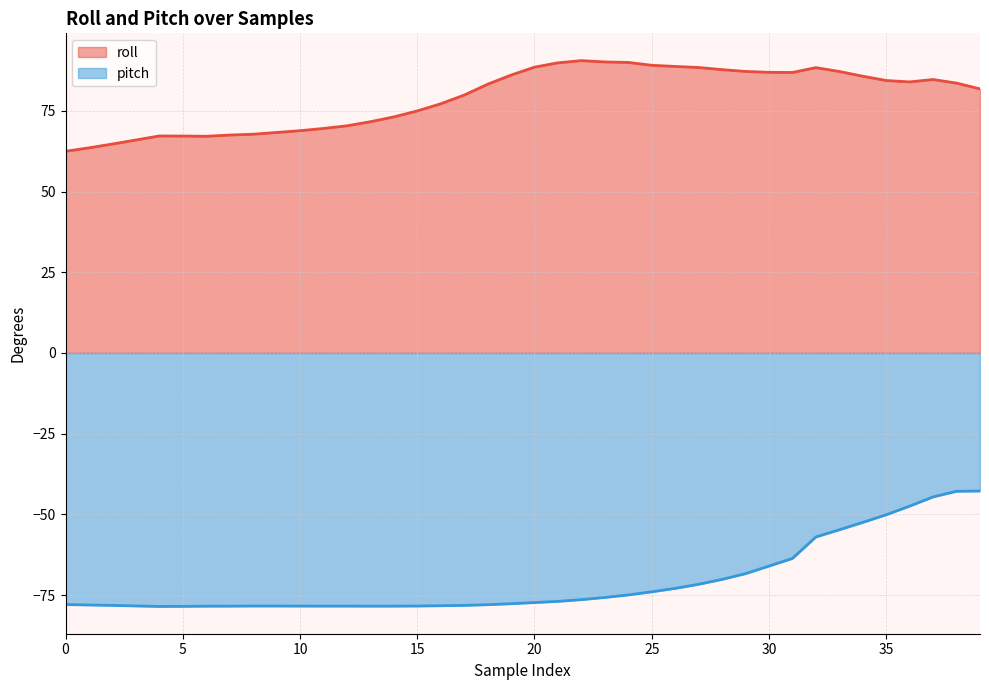

Reading left to right, extract all data points from this chart.

roll: 0=62.5	1=63.5	2=64.7	3=66.0	4=67.2	5=67.2	6=67.1	7=67.5	8=67.8	9=68.3	10=68.8	11=69.5	12=70.3	13=71.6	14=73.1	15=75.0	16=77.2	17=79.9	18=83.2	19=86.1	20=88.5	21=89.9	22=90.5	23=90.1	24=90.0	25=89.1	26=88.7	27=88.4	28=87.8	29=87.2	30=86.9	31=86.9	32=88.4	33=87.2	34=85.7	35=84.4	36=84.0	37=84.7	38=83.6	39=81.8
pitch: 0=-77.9	1=-78.0	2=-78.2	3=-78.3	4=-78.5	5=-78.5	6=-78.4	7=-78.4	8=-78.4	9=-78.4	10=-78.4	11=-78.4	12=-78.4	13=-78.4	14=-78.4	15=-78.4	16=-78.3	17=-78.2	18=-78.0	19=-77.7	20=-77.3	21=-76.9	22=-76.4	23=-75.7	24=-74.9	25=-74.0	26=-72.9	27=-71.6	28=-70.1	29=-68.3	30=-66.0	31=-63.6	32=-57.0	33=-54.8	34=-52.5	35=-50.1	36=-47.4	37=-44.6	38=-42.8	39=-42.8